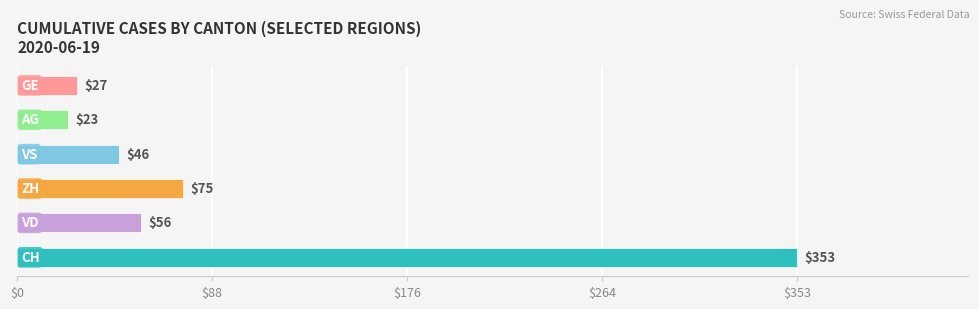

What is the sum of all values?

580